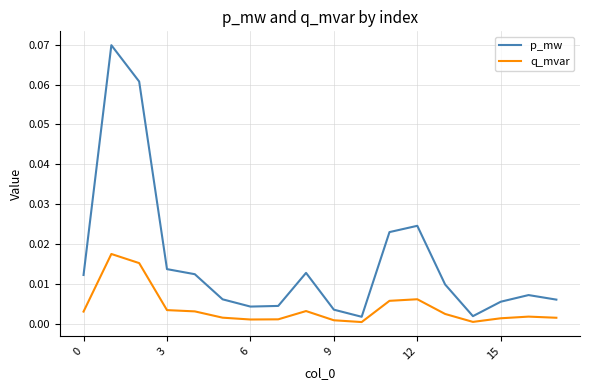

How many series are shown in this chart?

2